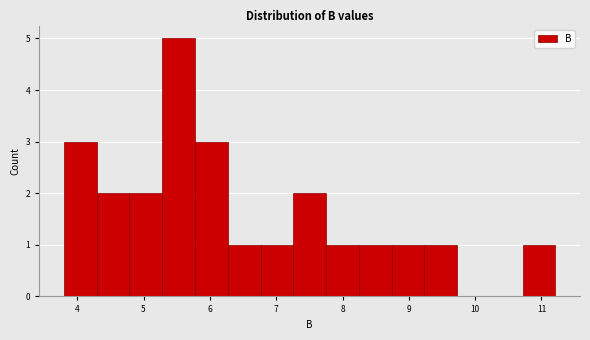

Reading left to right, list every bar in this chart as the range it spans on the x-axis followed by its height. Neither the bar edges nor the heights are printed on the chart, so give them approximately, as read against the axes.

3.8 to 4.3: 3
4.3 to 4.8: 2
4.8 to 5.3: 2
5.3 to 5.8: 5
5.8 to 6.3: 3
6.3 to 6.8: 1
6.8 to 7.3: 1
7.3 to 7.8: 2
7.8 to 8.2: 1
8.2 to 8.7: 1
8.7 to 9.2: 1
9.2 to 9.7: 1
9.7 to 10.2: 0
10.2 to 10.7: 0
10.7 to 11.2: 1